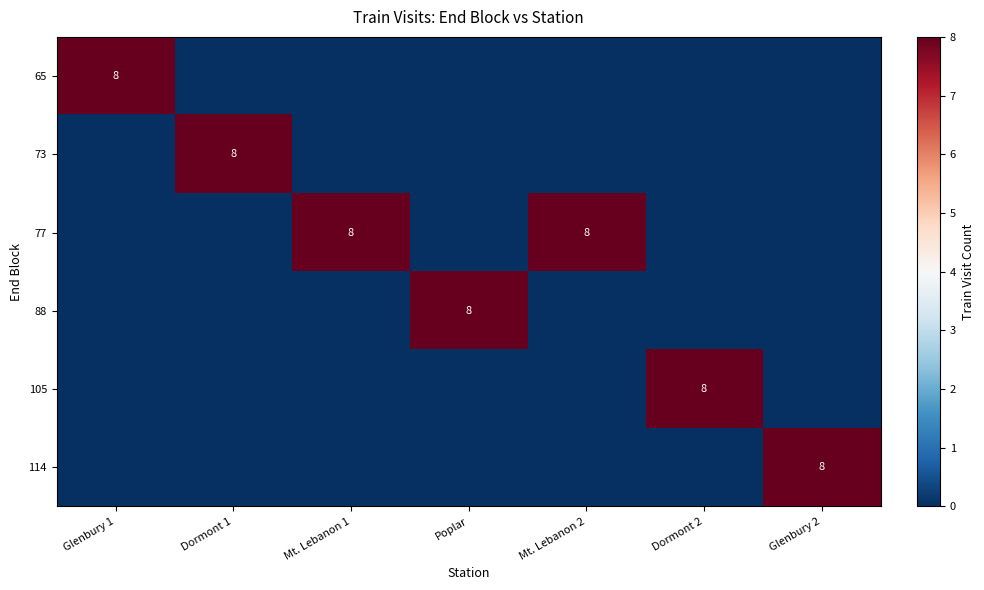

List the labels in order of 105 value, smallest first.

Glenbury 1, Dormont 1, Mt. Lebanon 1, Poplar, Mt. Lebanon 2, Glenbury 2, Dormont 2